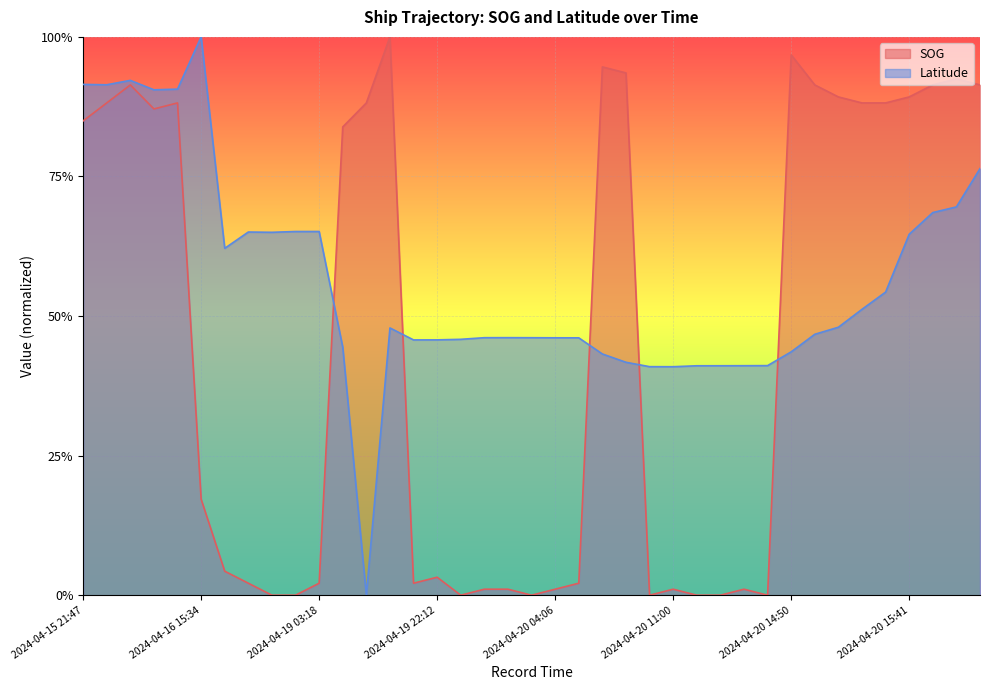

At which category does SOG reach its first local peak?

2024-04-15 22:34